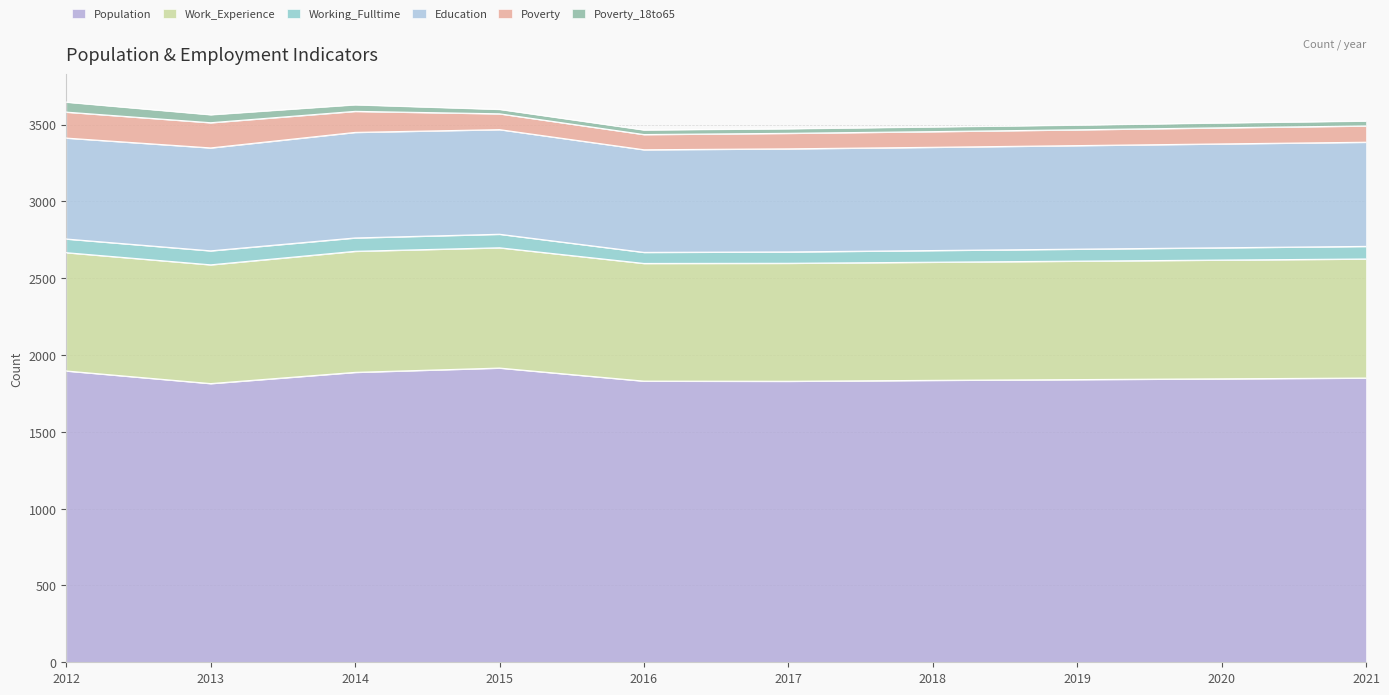

Which has a higher value, 2021 or 2016?

2021